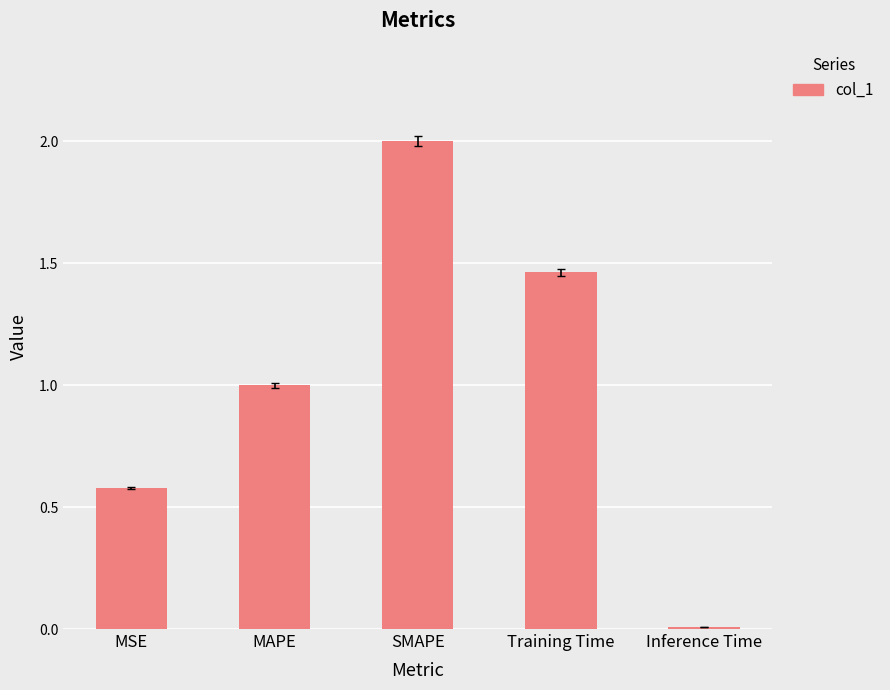

What is the change in value from MAPE to SMAPE?

+1.0